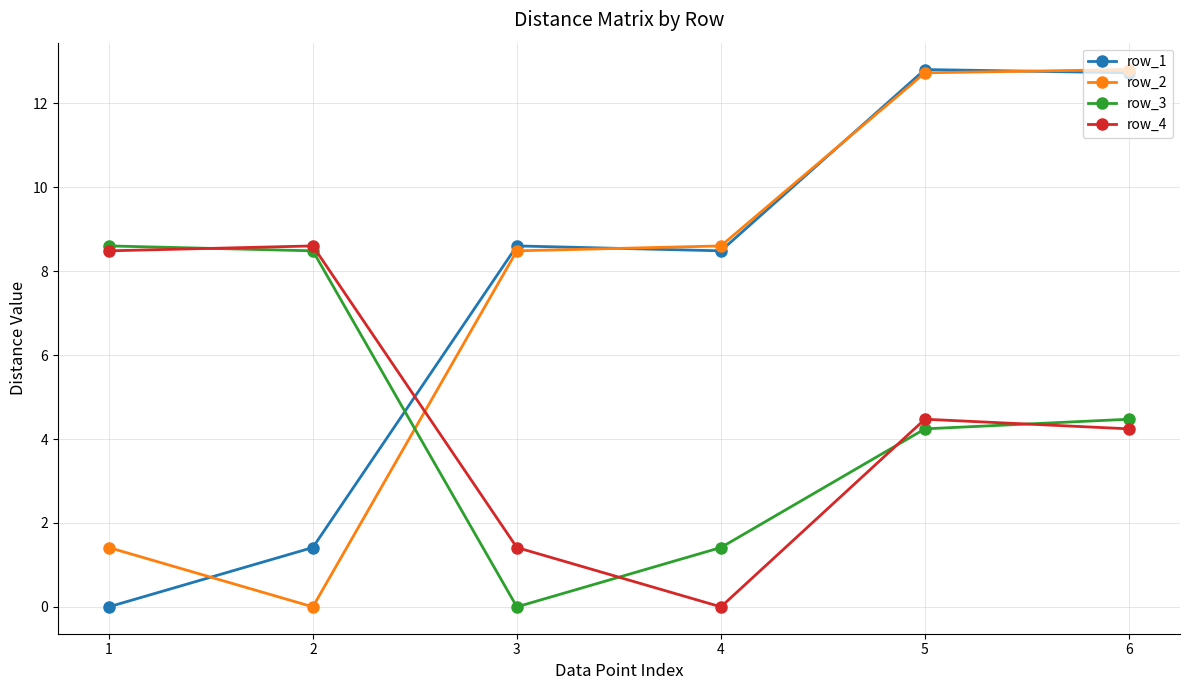

Where is the first local minimum for row_4?

4